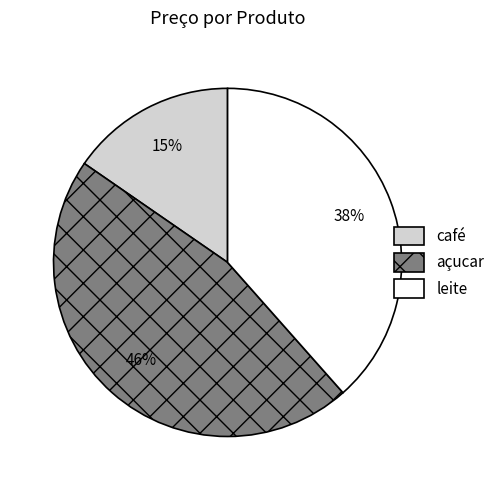

Is the sum of leite and café greater than half?

Yes